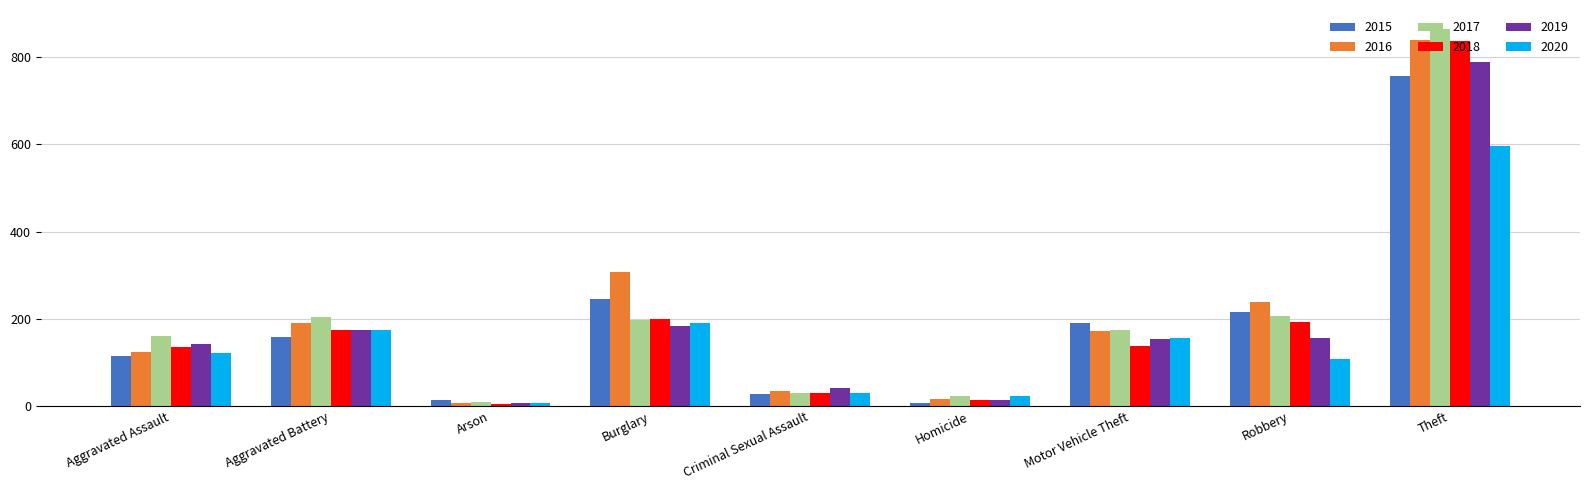

What is the sum of all 2020 values?

1408